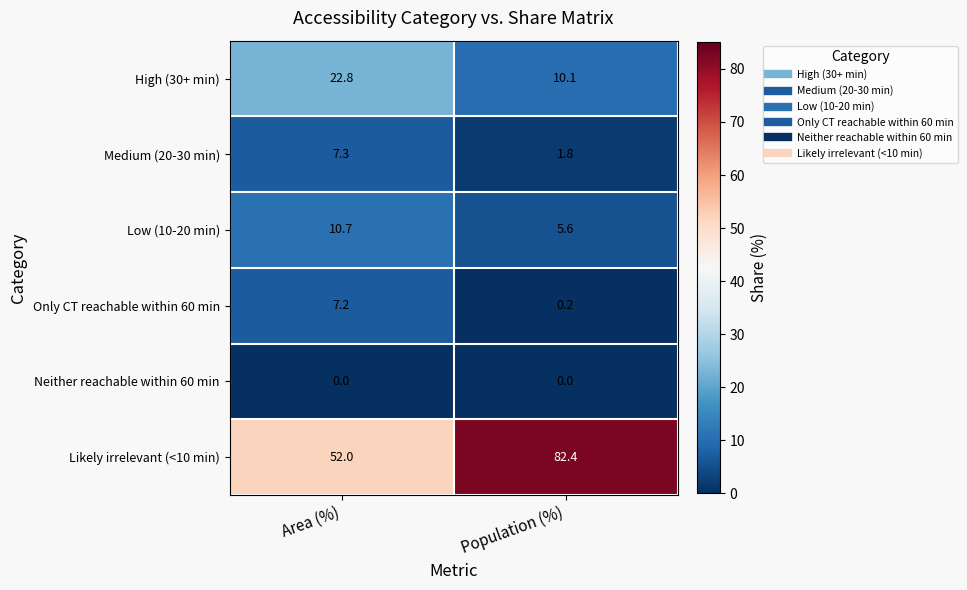

At which category does the chart reach its peak across all series?

Population (%)